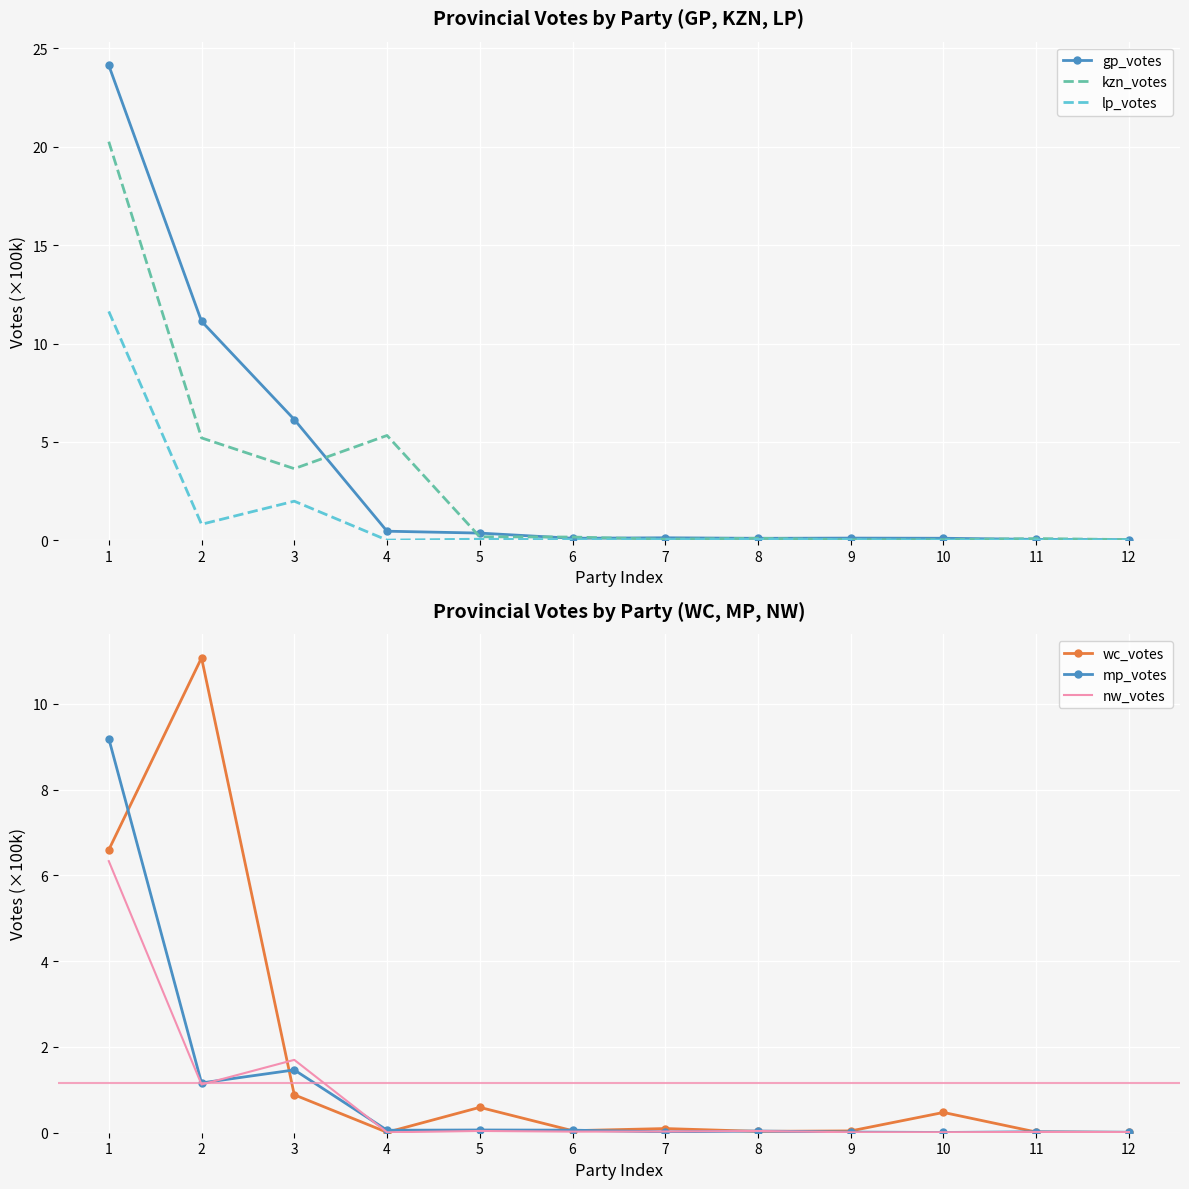

List the series in order of their peak value, lowest first.

nw_votes, mp_votes, wc_votes, lp_votes, kzn_votes, gp_votes